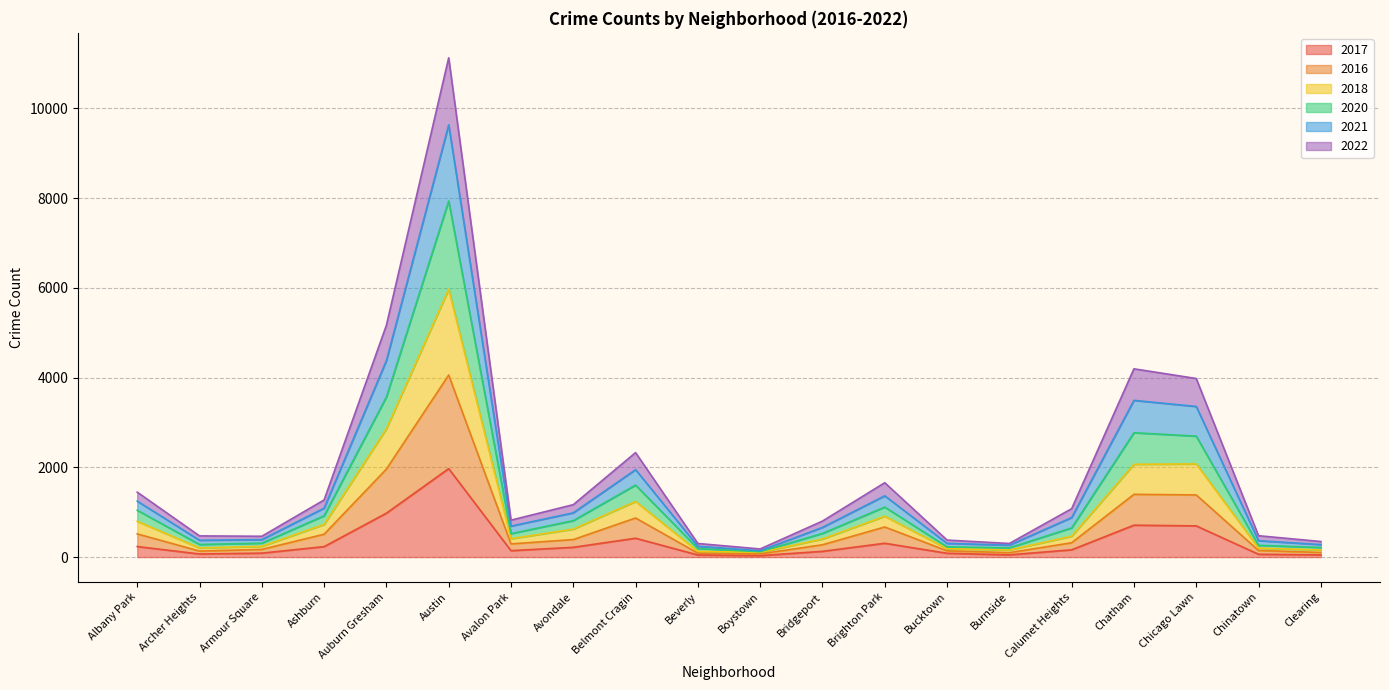

What are all the series names shown in the legend?

2017, 2016, 2018, 2020, 2021, 2022